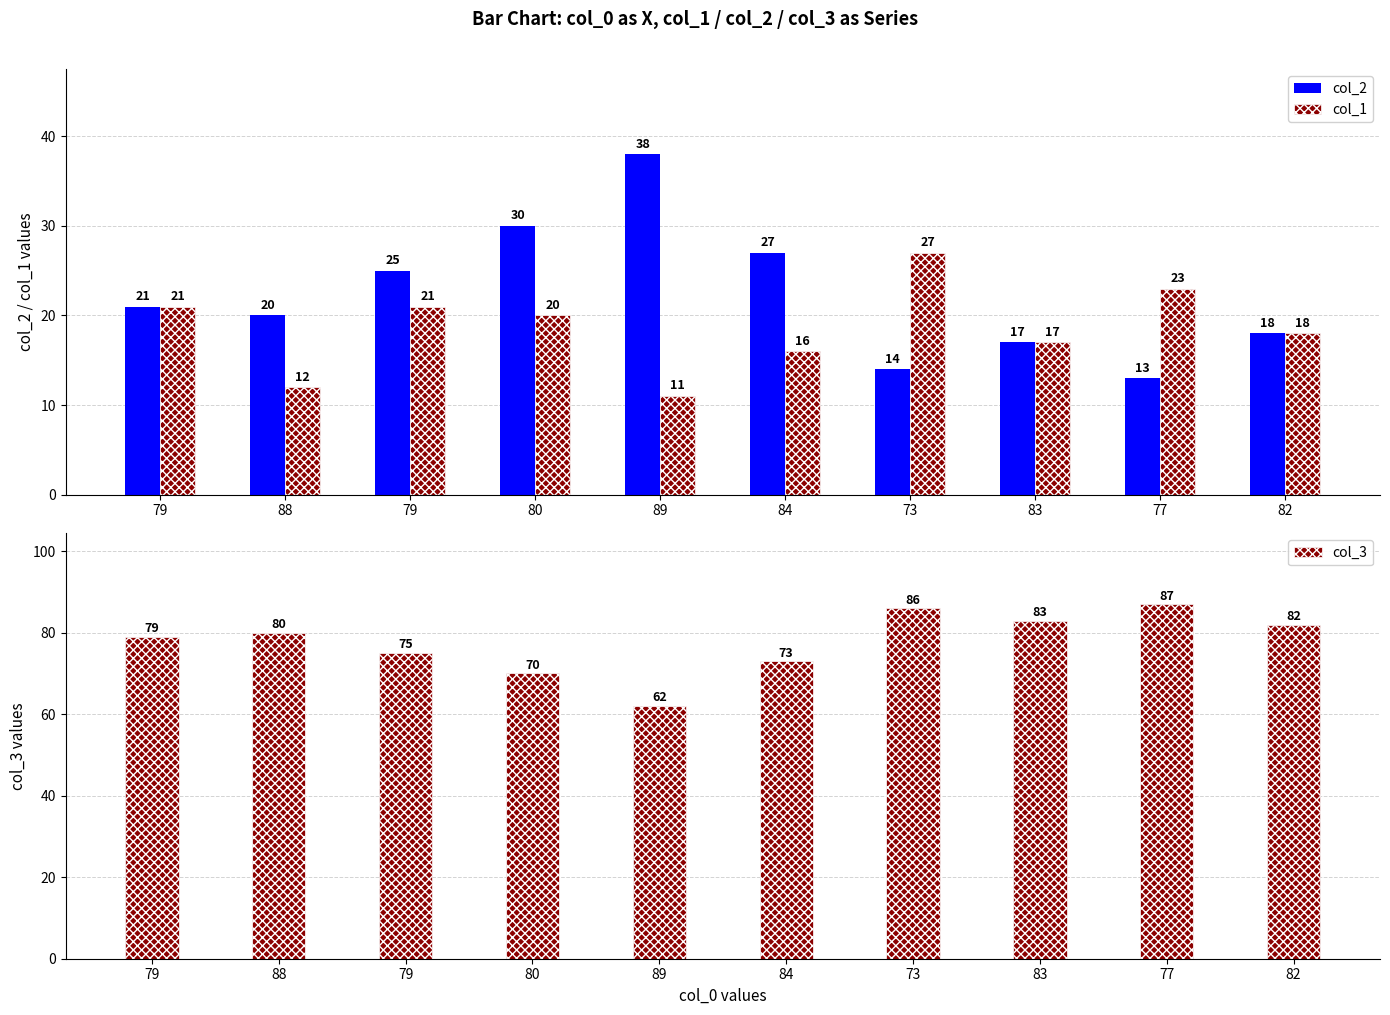

Which series has the largest total across all categories?

col_3